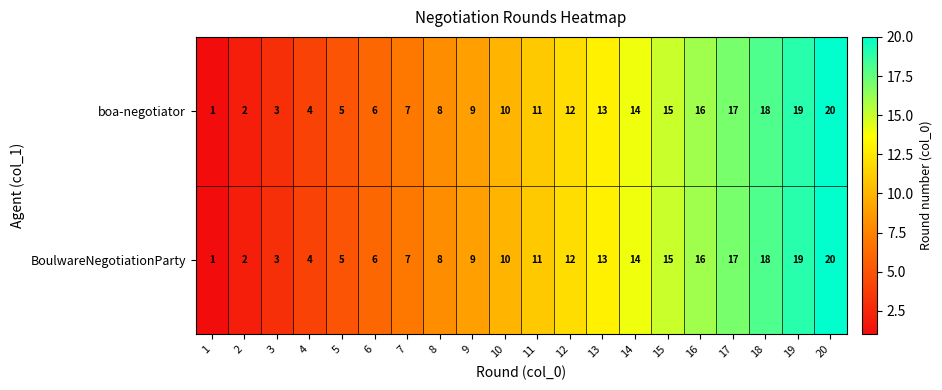

At which label does boa-negotiator reach its peak?

20